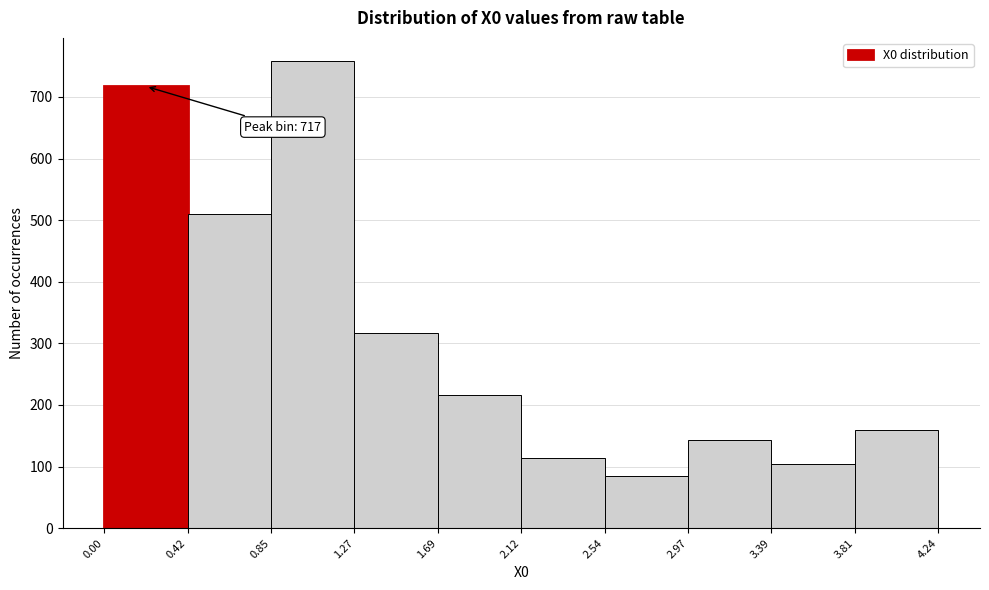

Which range on the x-axis has the tallest bar?

0.85 to 1.27